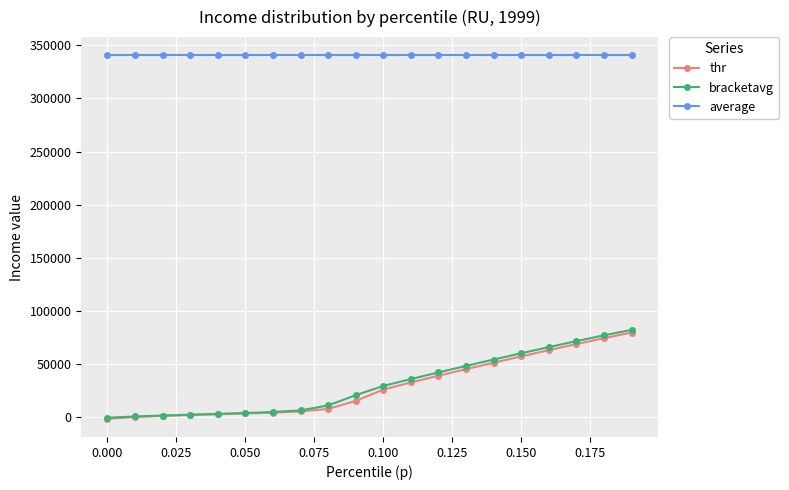

Which series has the largest total across all categories?

average